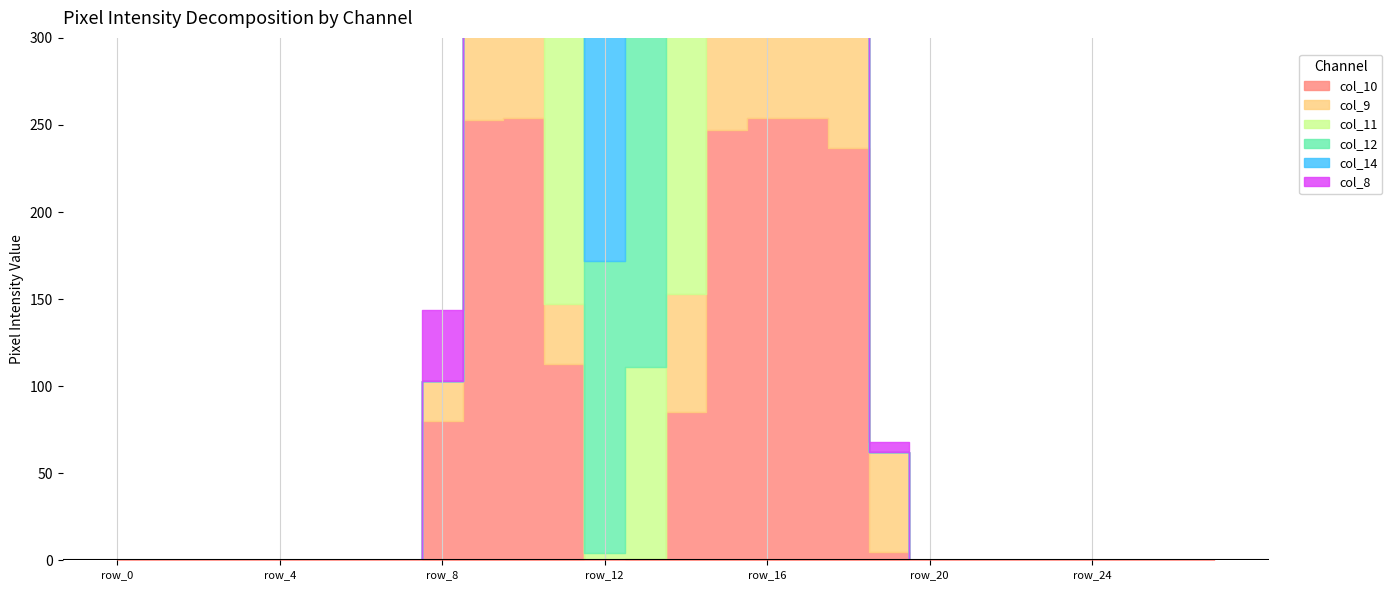

The value of col_14 at row_1 is 0. True or false?

True